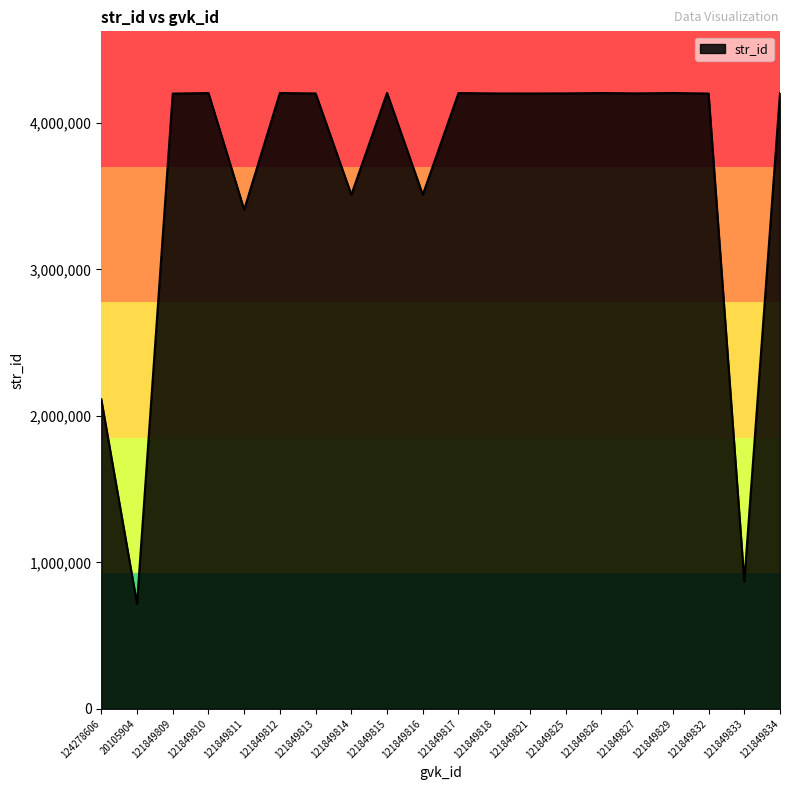

What is the approximate value at 121849821?

4200414